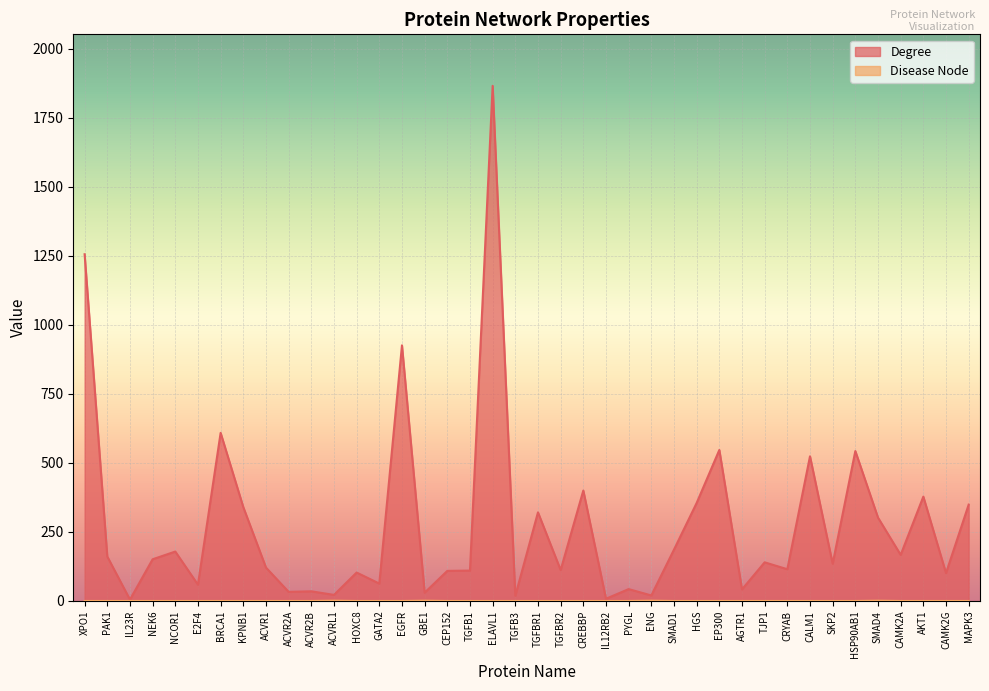

The Degree series shows 378 at AKT1. True or false?

True